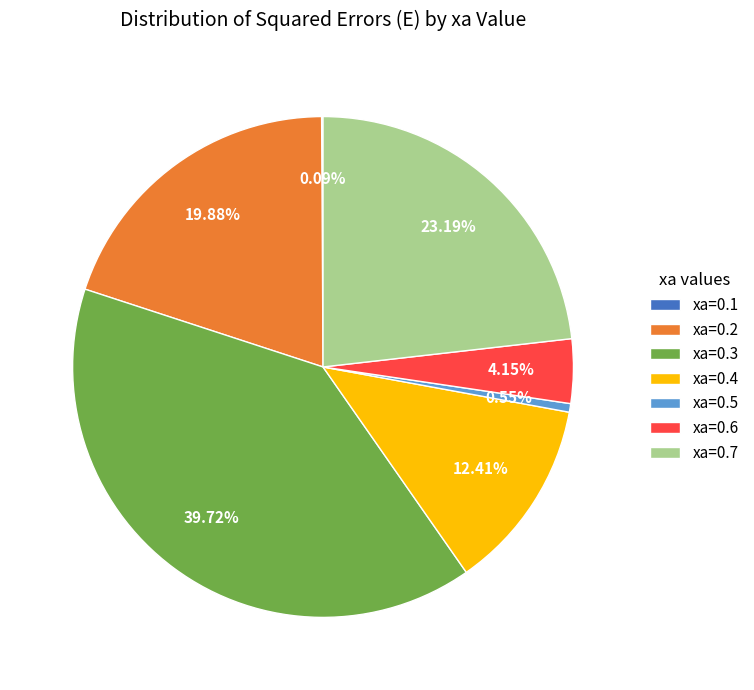

True or false: xa=0.3 accounts for 40% of the total.

True